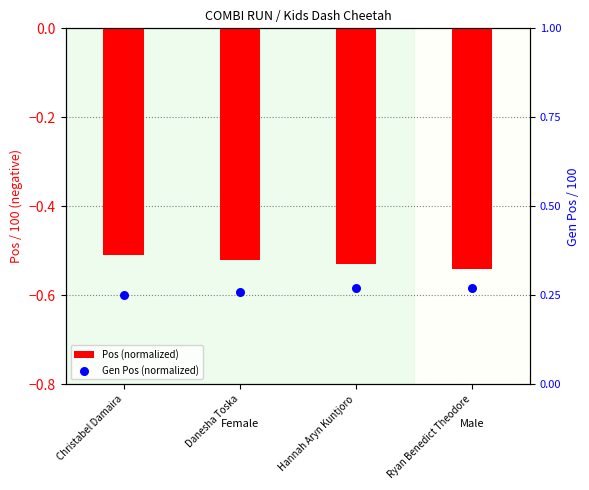

Which series has the widest spread of Y values?

Pos (normalized)